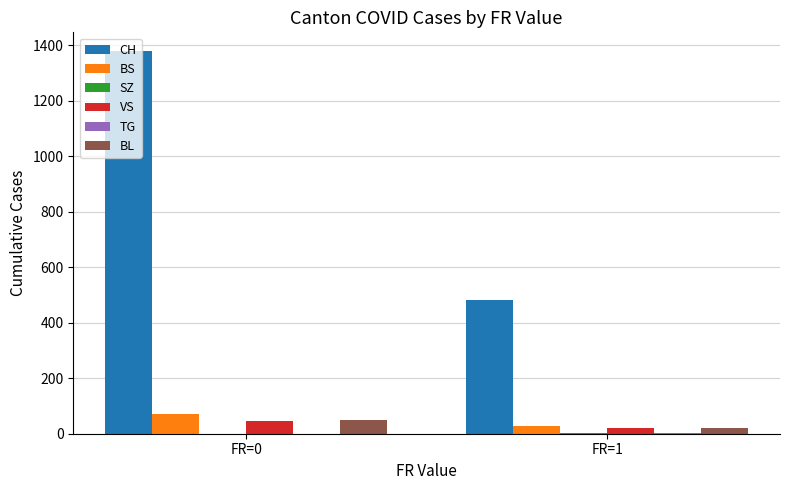

The CH series shows 2478 at FR=0. True or false?

False